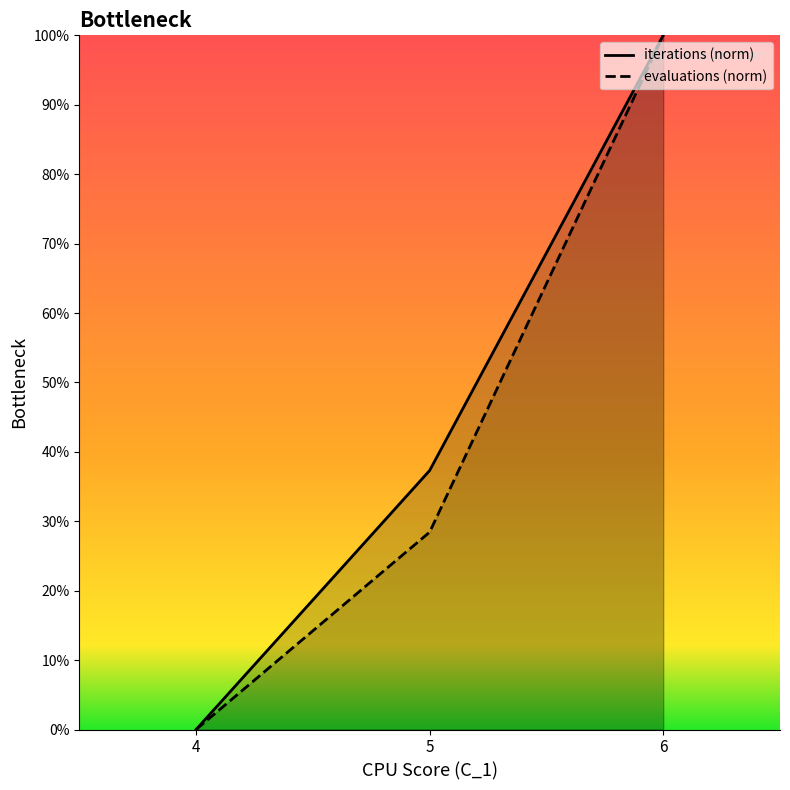

How many data points in evaluations (norm) are above 28?

2